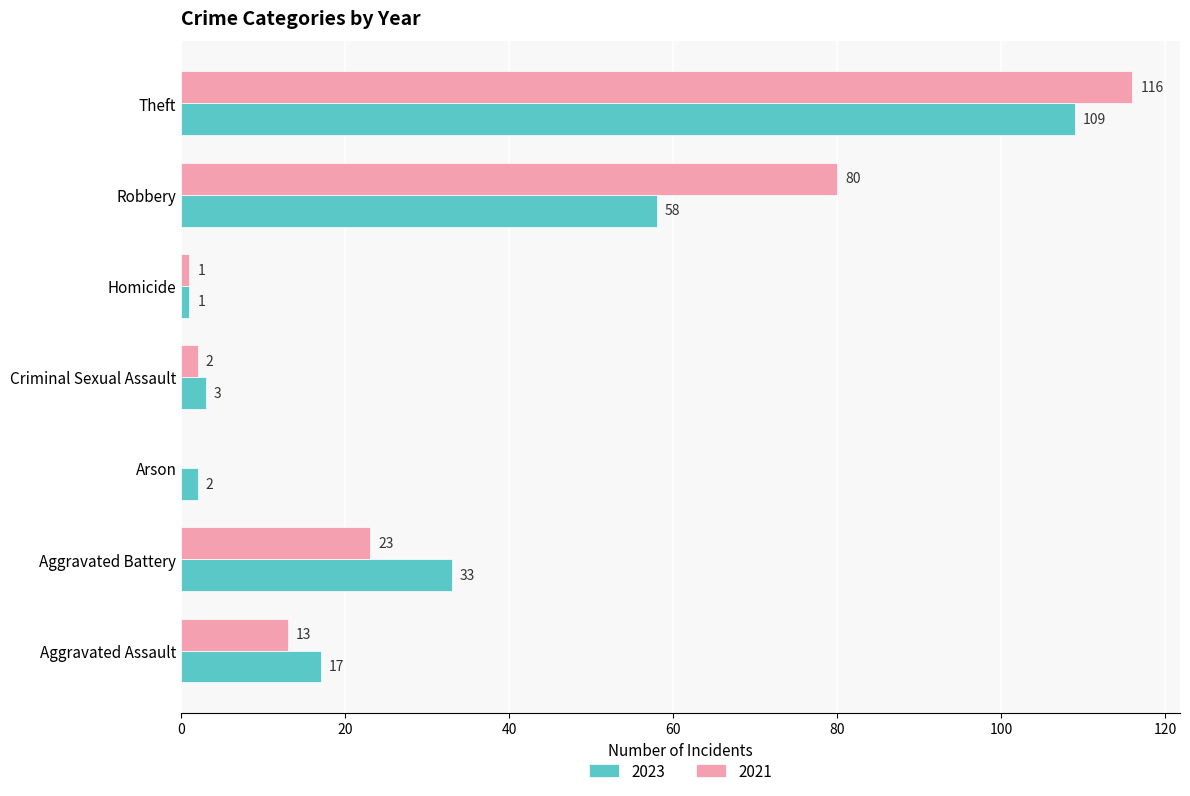

What is the sum of the 2023 values at Homicide and Arson?

3